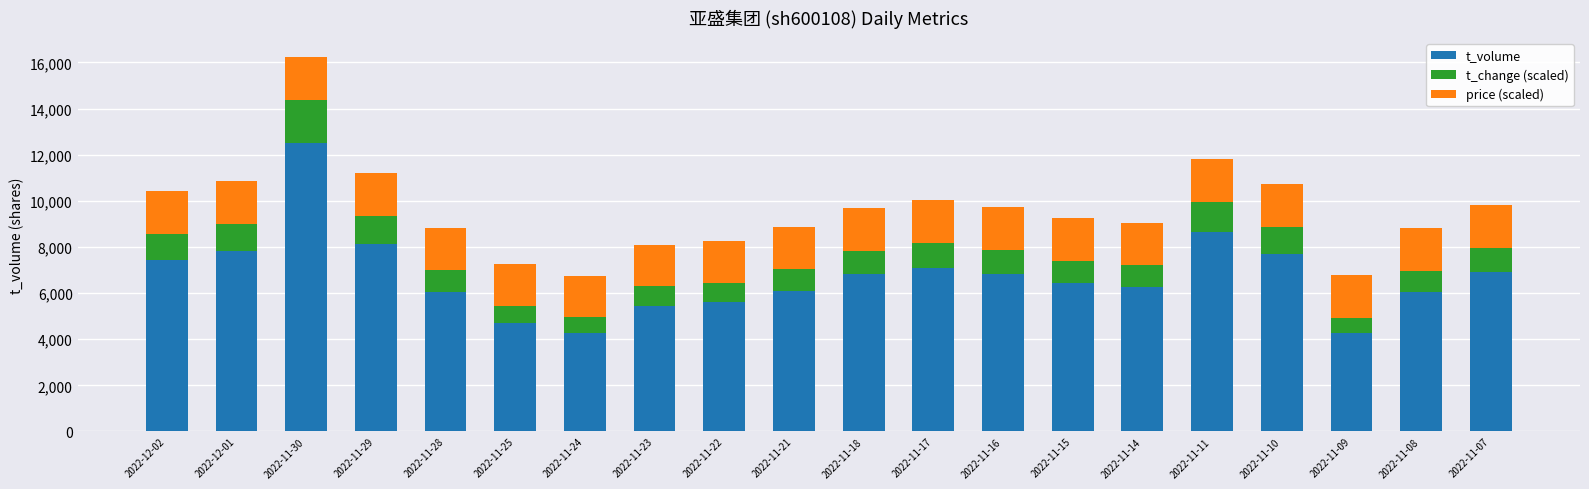

At which category is the sum across all series the highest?

2022-11-30